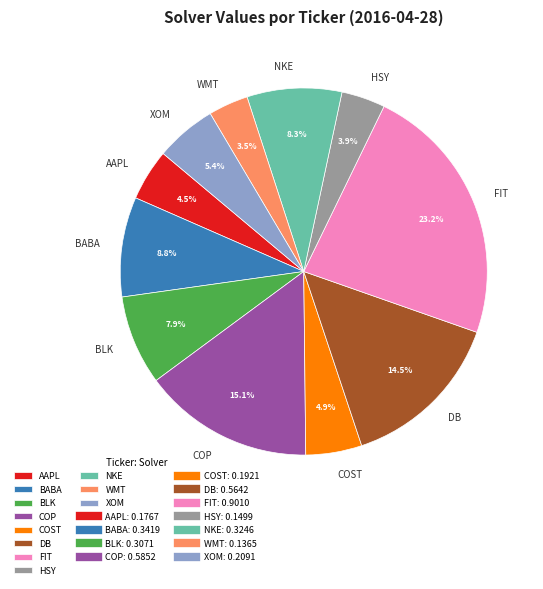

Is there a majority slice in this chart?

No